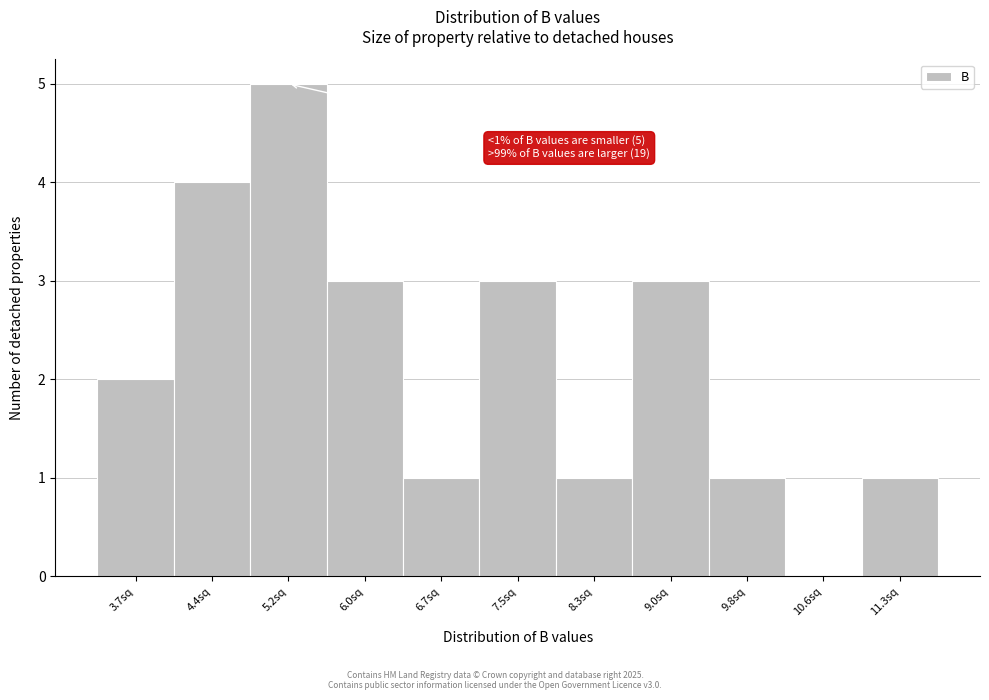

Which range on the x-axis has the tallest bar?

4.8 to 5.6